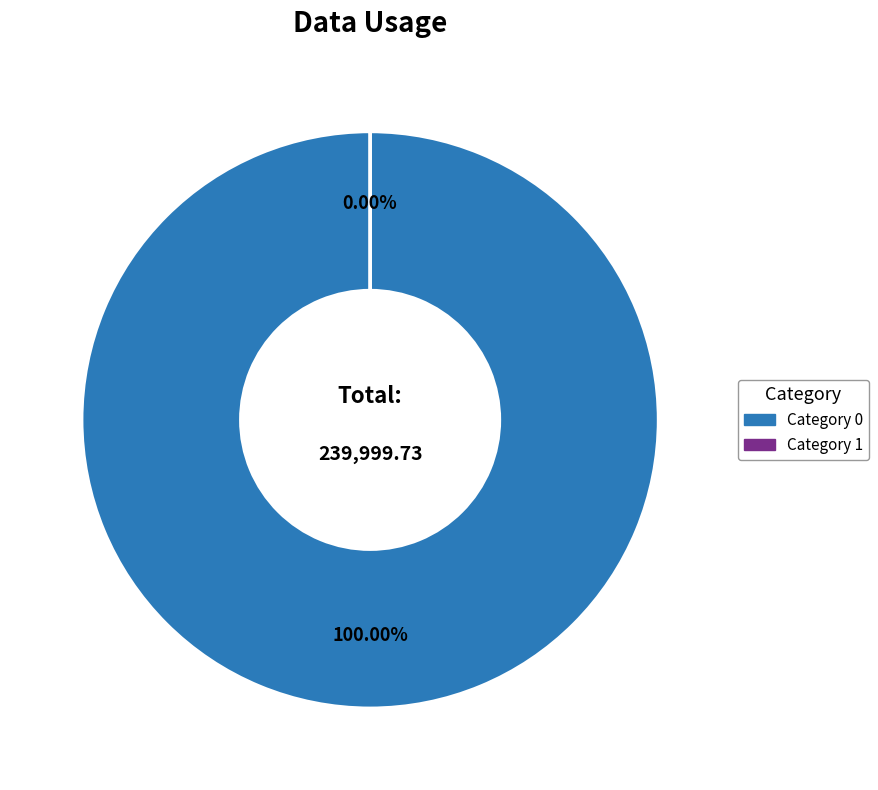

Which slice is the smallest?

1